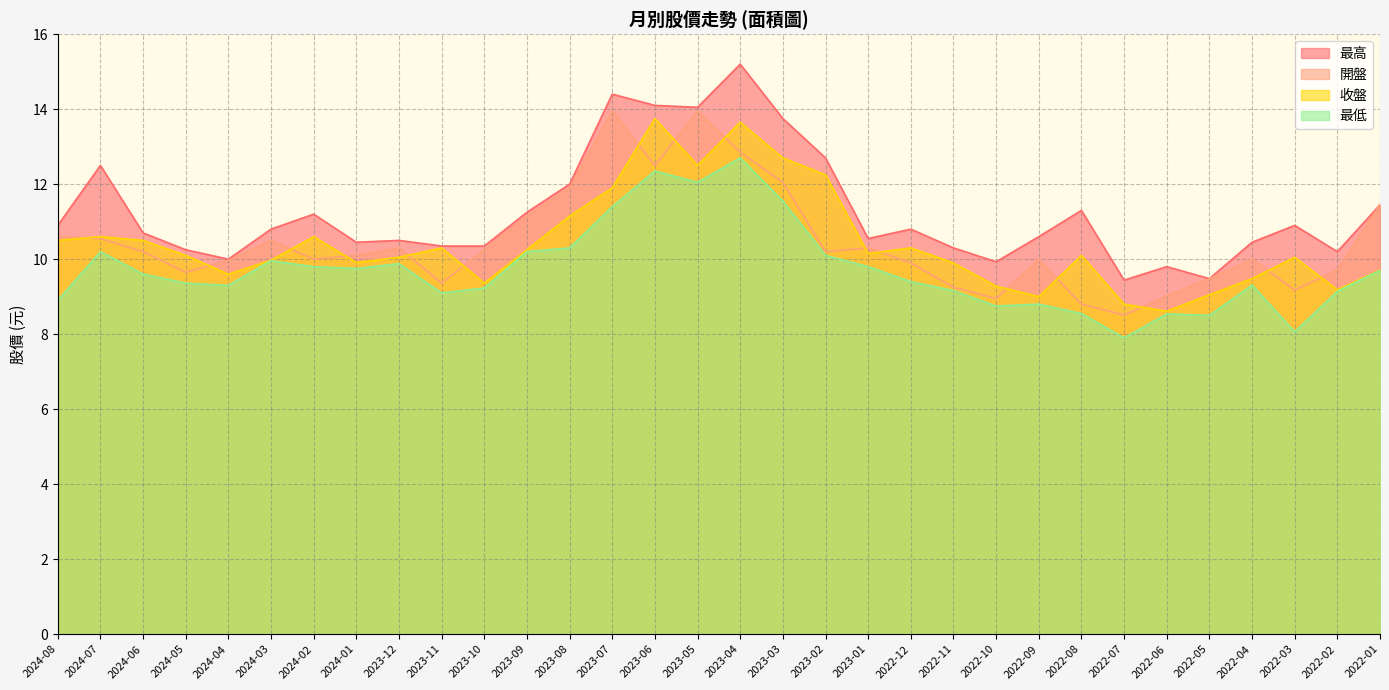

What is the total value across all series at 2022-04?

39.2